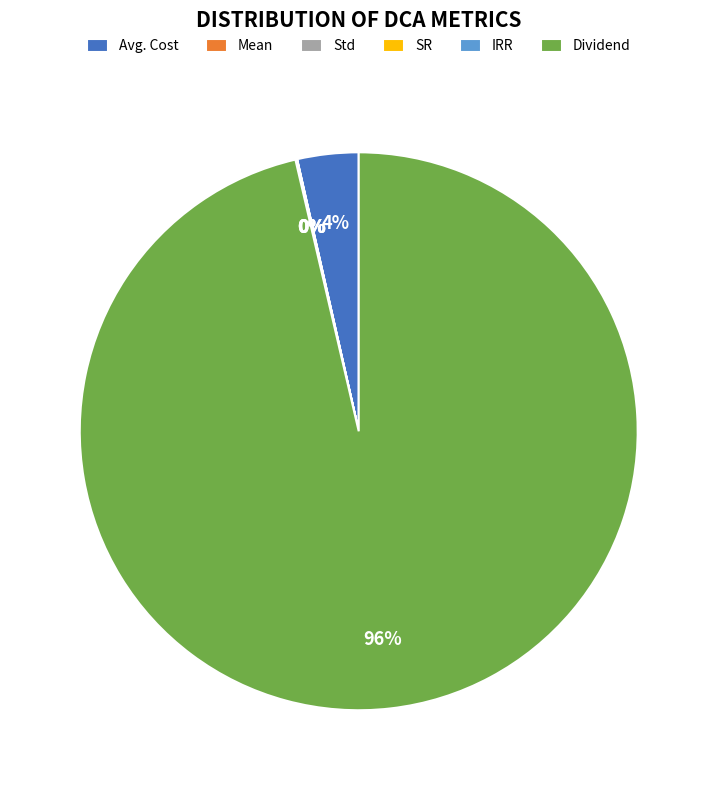

The Dividend slice represents 96% of the pie. True or false?

True